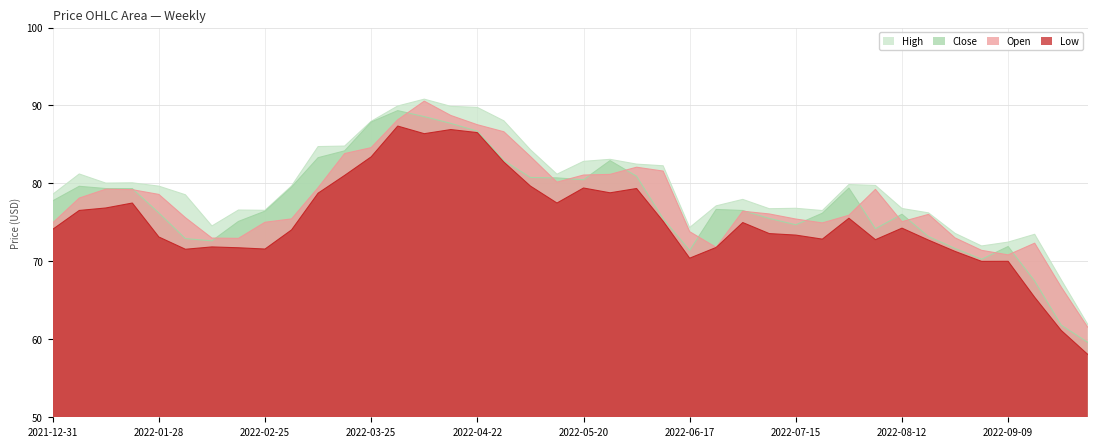

What is the average value of the Open series?

77.8